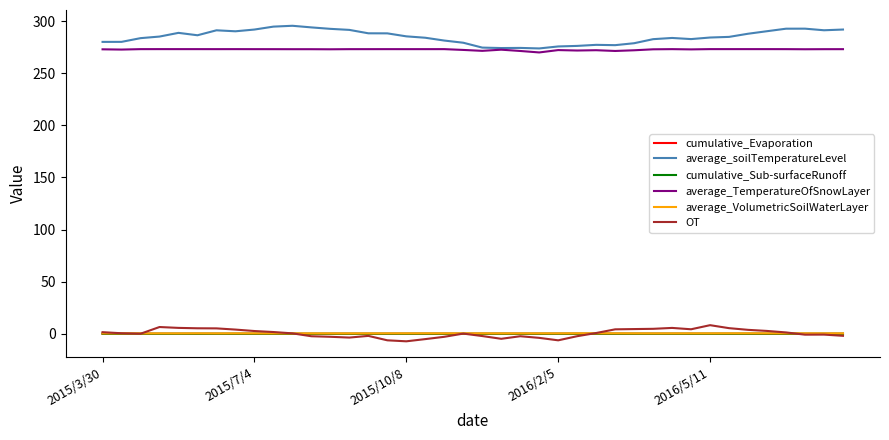

What is the smallest value displayed?

-7.3